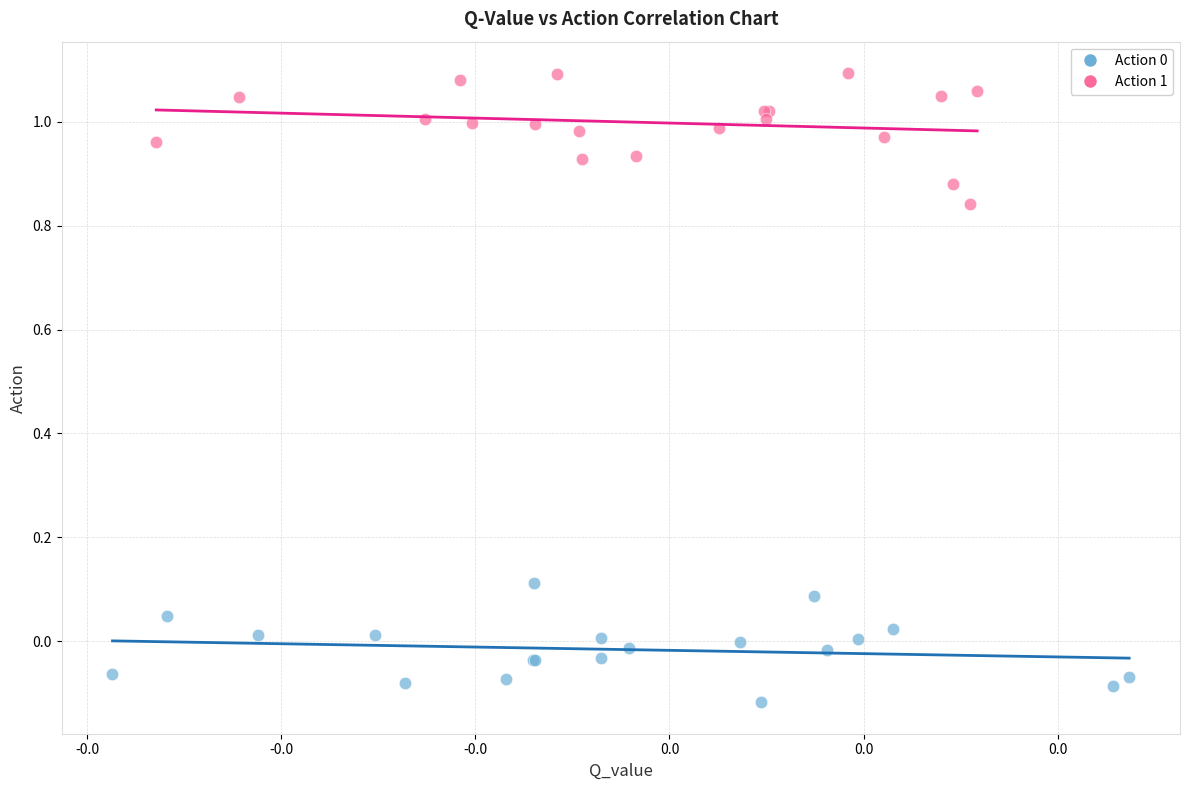

Which series reaches the maximum Y coordinate?

Action 1